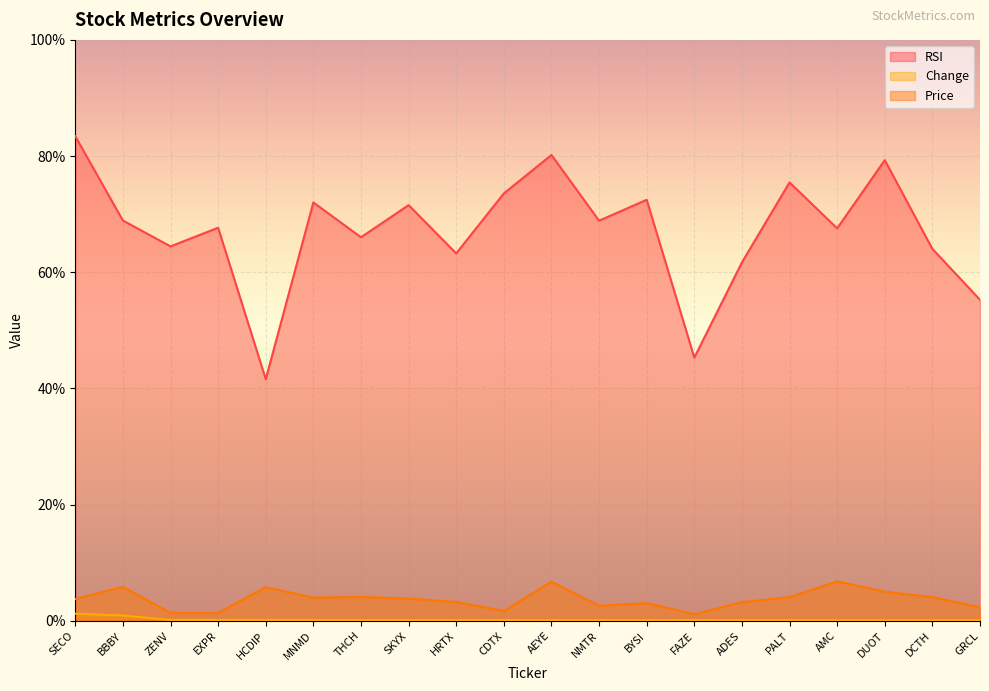

How many values in the RSI series are below 68?

10